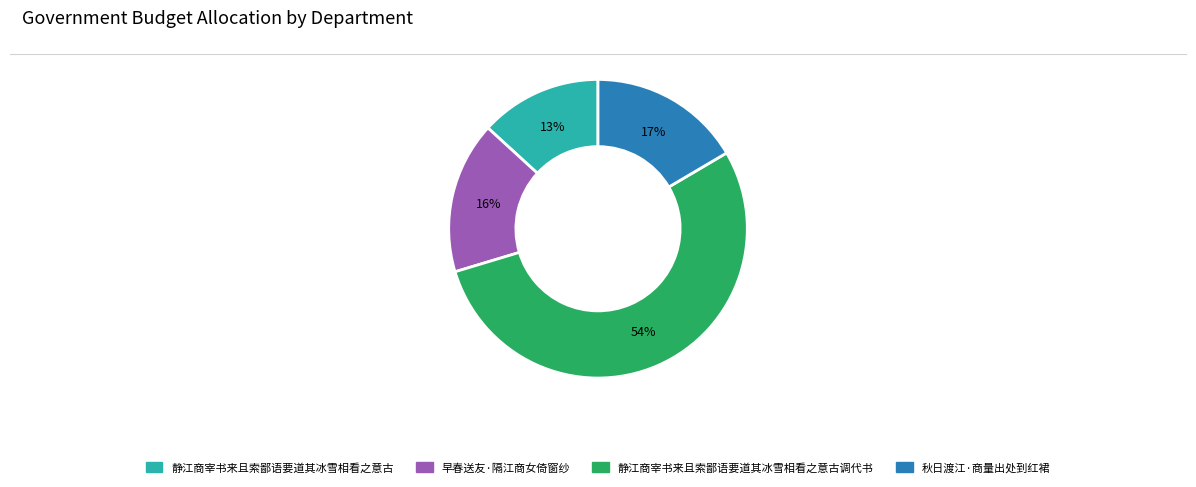

To the nearest percent, what is the combined percentage of 静江商宰书来且索鄙语要道其冰雪相看之意古调代书 and 静江商宰书来且索鄙语要道其冰雪相看之意古?

67%